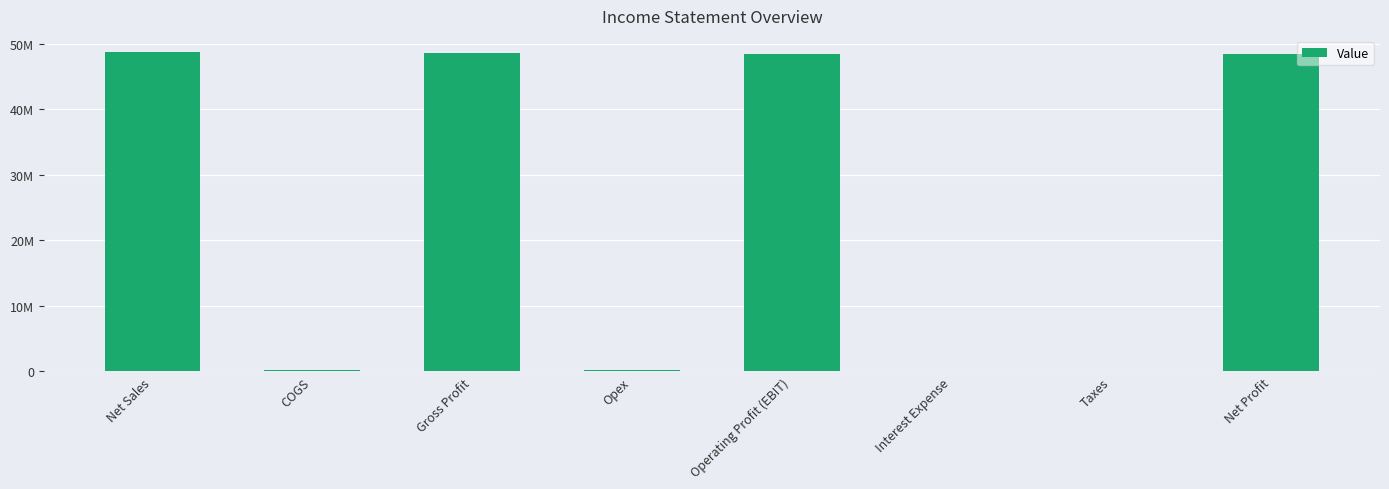

What is the difference between the second highest and second lowest values?

48630738.1